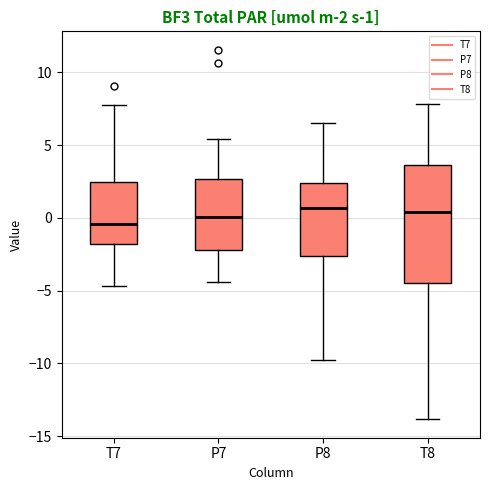

Which box is the tallest, from its lower edge to its upper edge?

T8